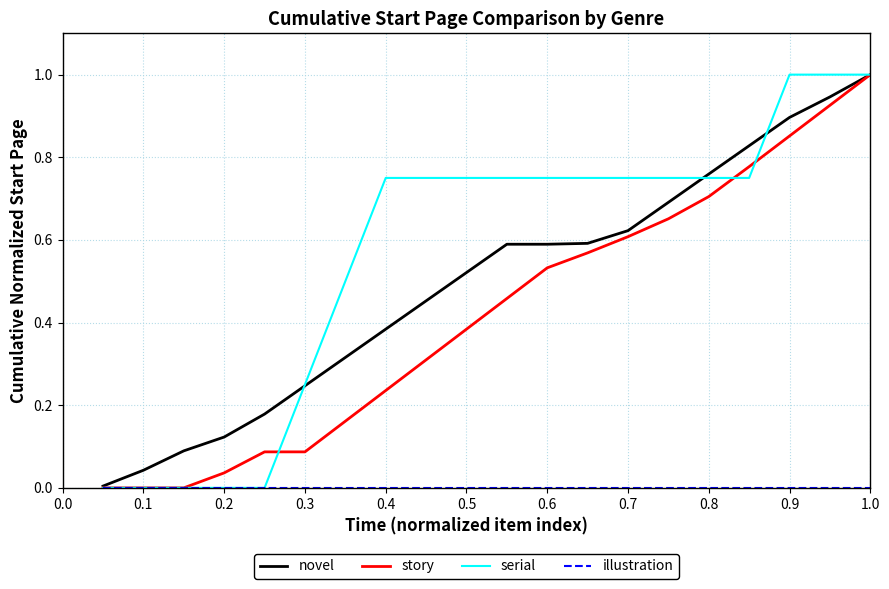

Which series has the largest total across all categories?

serial